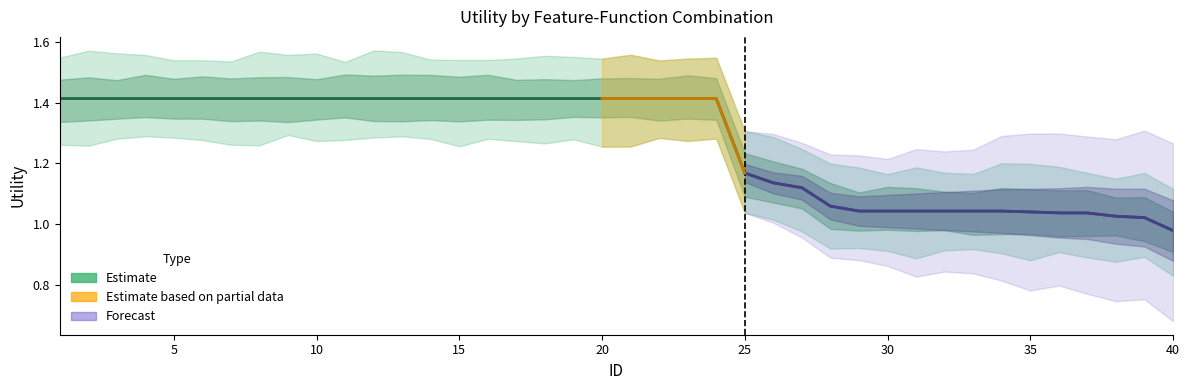

True or false: the data shows 1.0 at 33.

True